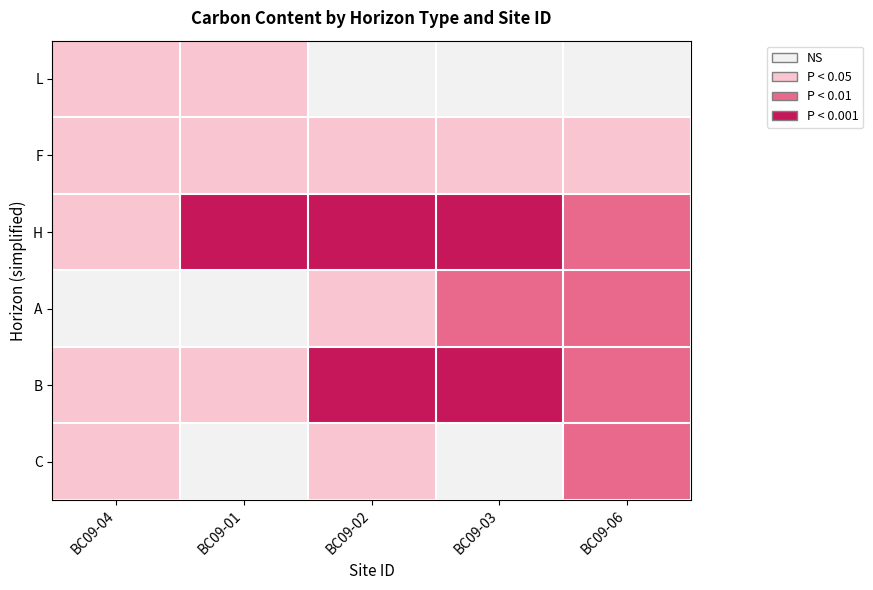

List the series in order of their peak value, lowest first.

L, F, C, A, H, B